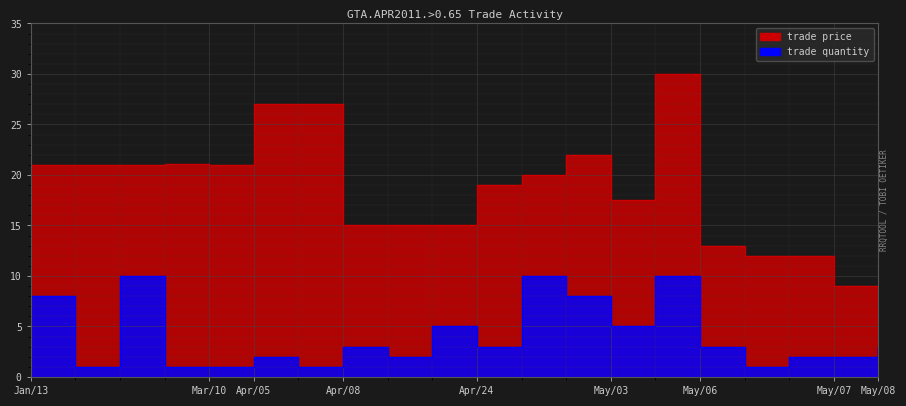

Which series has the largest total across all categories?

trade price